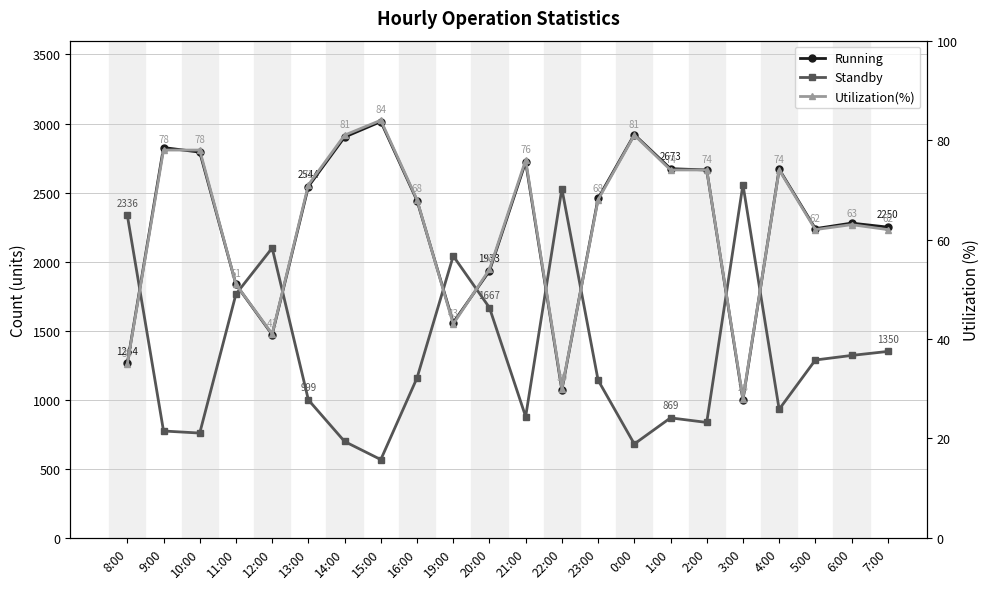

In Utilization(%), how many points are higher than both neighbors (excluding endpoints)?

5